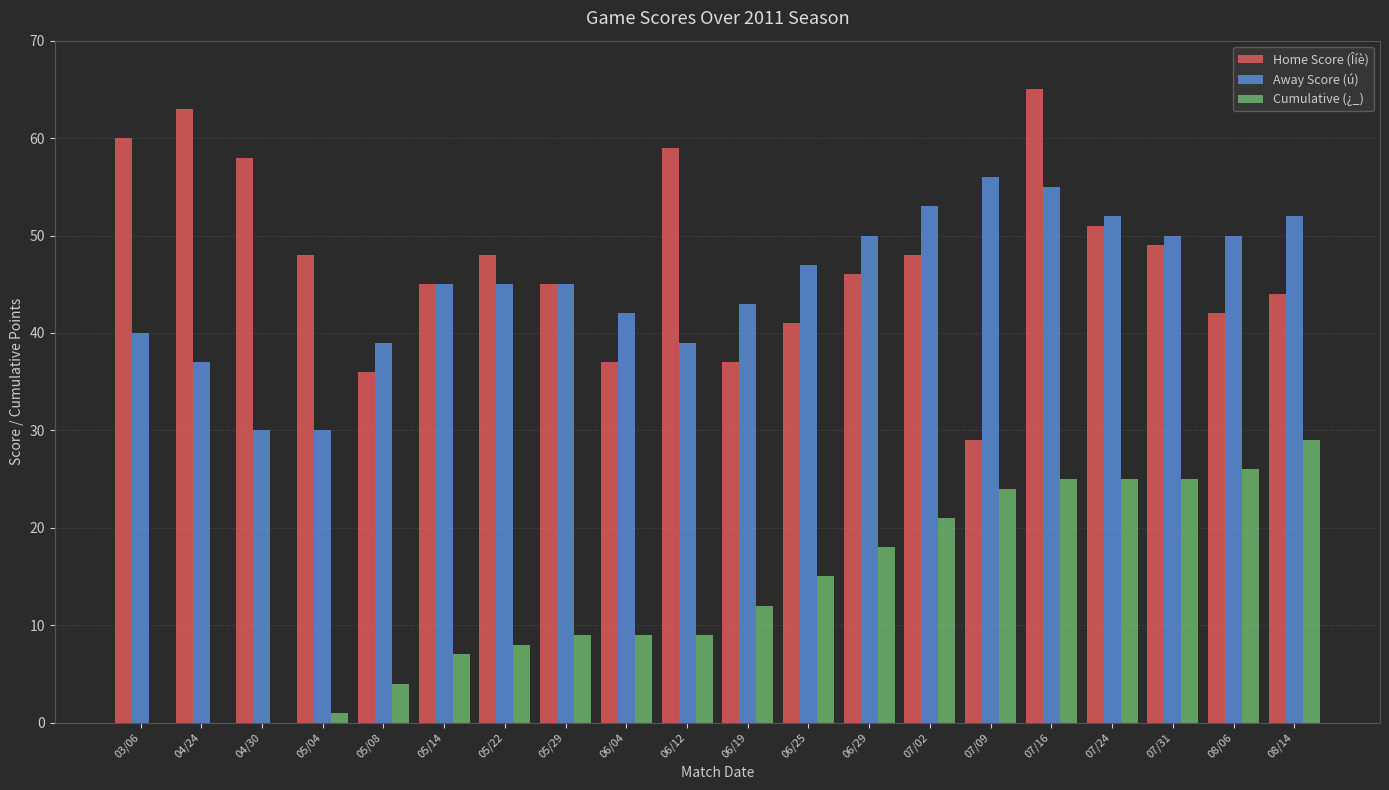

What value does the Away Score (ú) series have at 05/14, to the nearest 5?

45